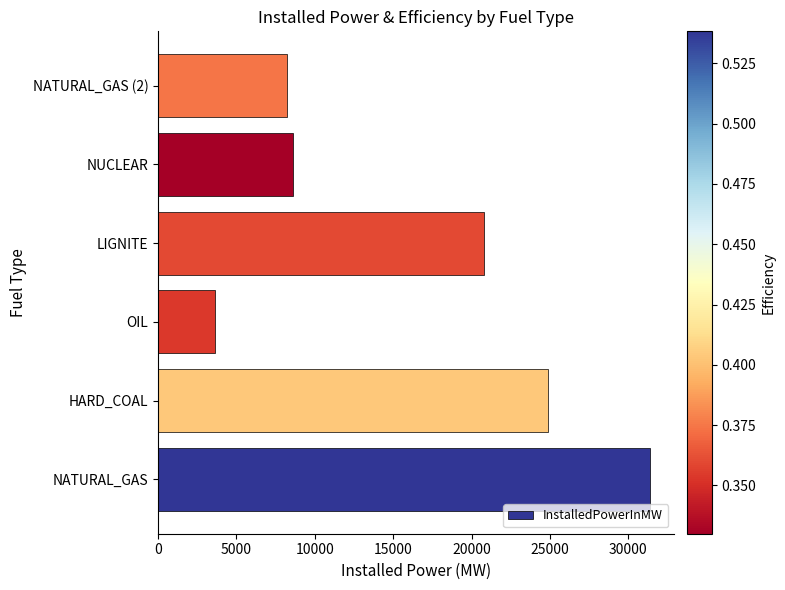

Where is the data nearest to the value 17505?

LIGNITE